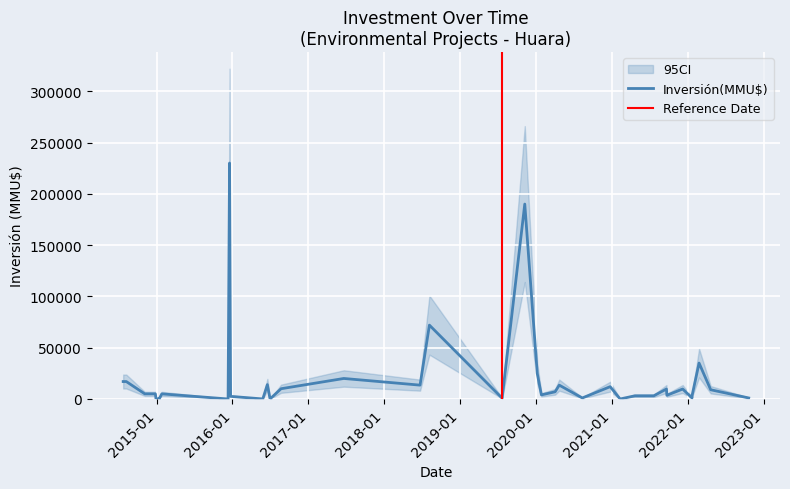

How many values are below 5000?

18